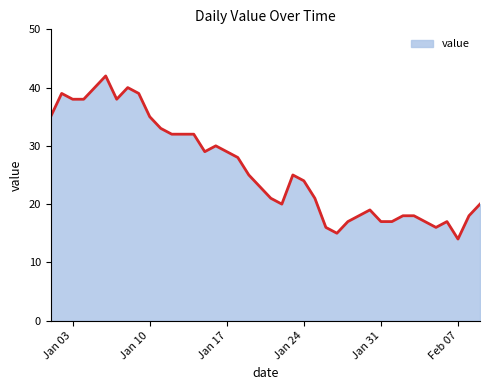

What is the difference between the maximum and minimum values?

28